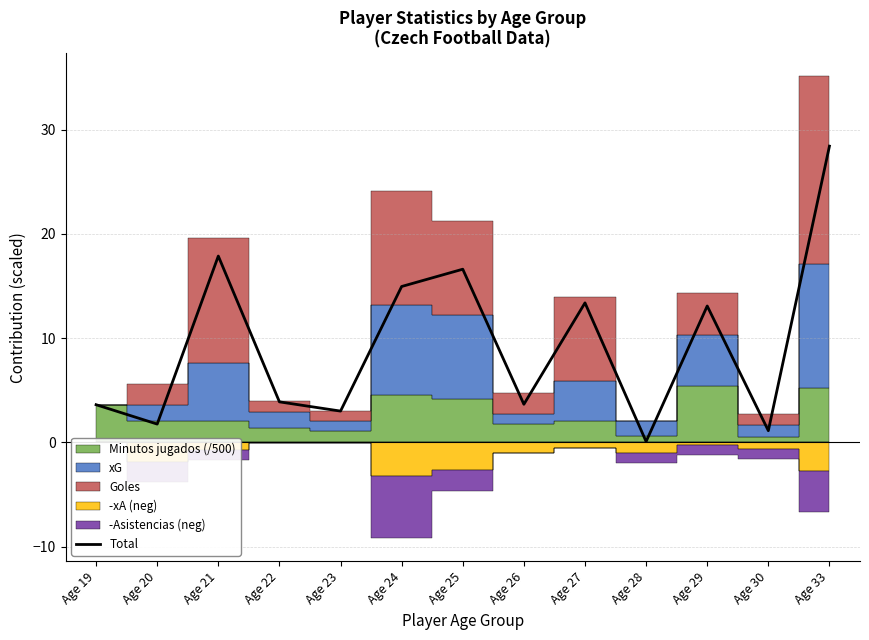

Which category has the lowest value across all series?

Age 28